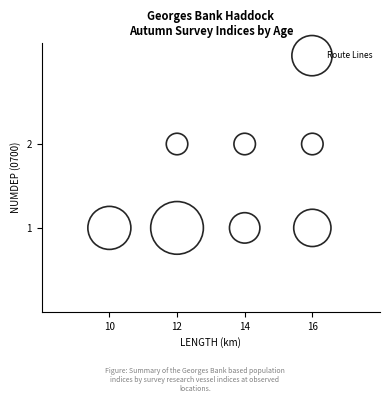

What is the range of X values (max minus min)?

6